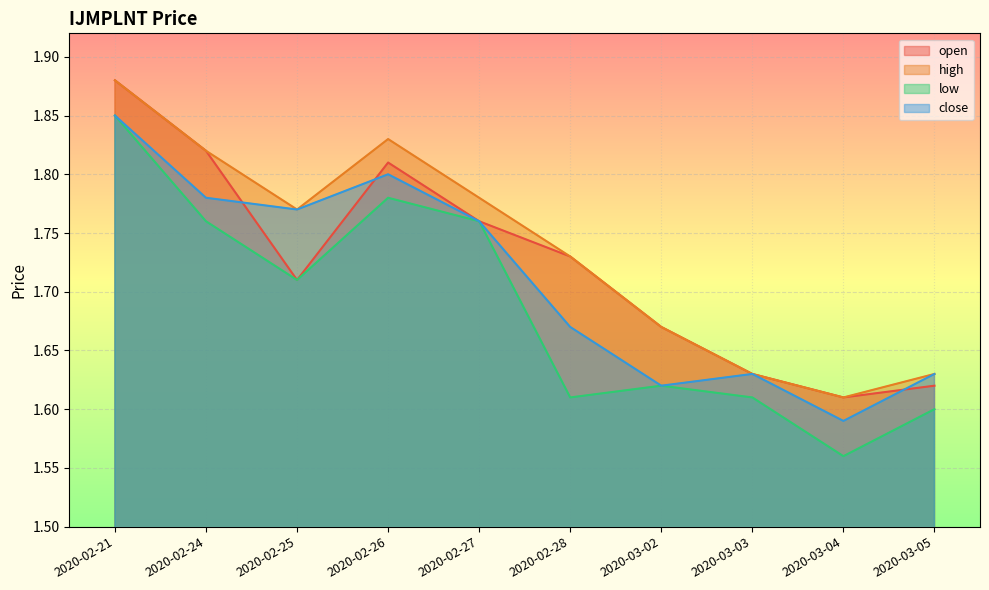

Where is high nearest to the value 1?

2020-03-04